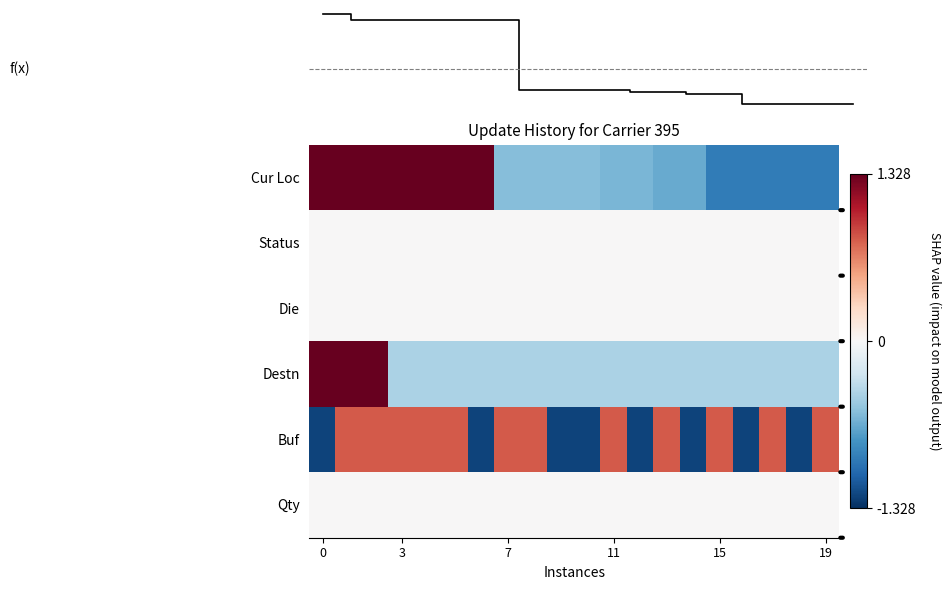

List the series in order of their peak value, lowest first.

Status, Die, Qty, Buf, f(x), Cur Loc, Destn